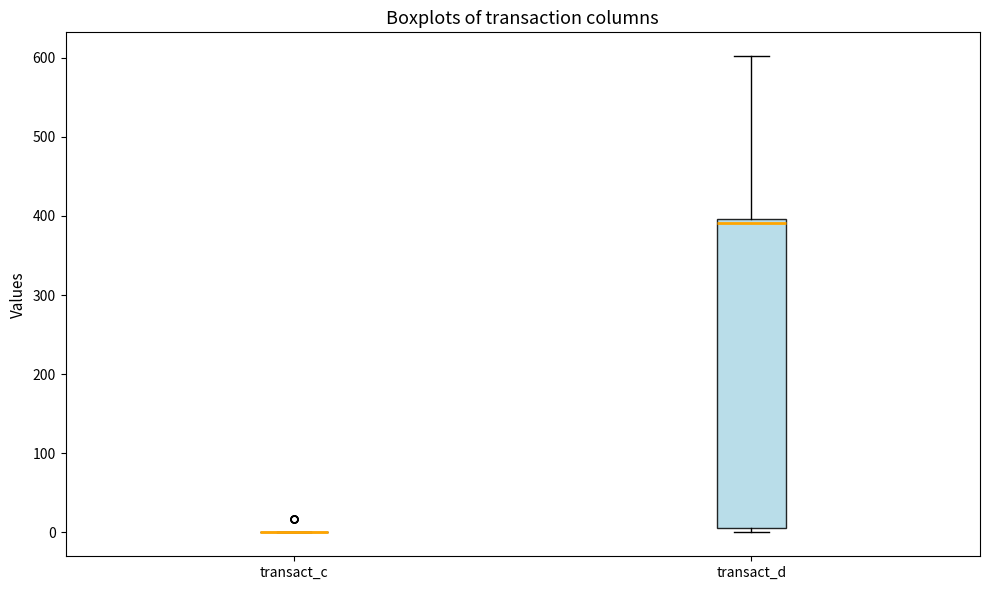

Reading left to right, transcribe this box plot: for each box, give where its median line is, the range the box spans, and where its two whiskers end, as read against the y-axis. The values are not printed on the chart, so give them approximately, as read against the axis.

transact_c: box collapsed to a line at 0, whiskers 0 to 0
transact_d: median 390, box 10 to 400, whiskers 0 to 600